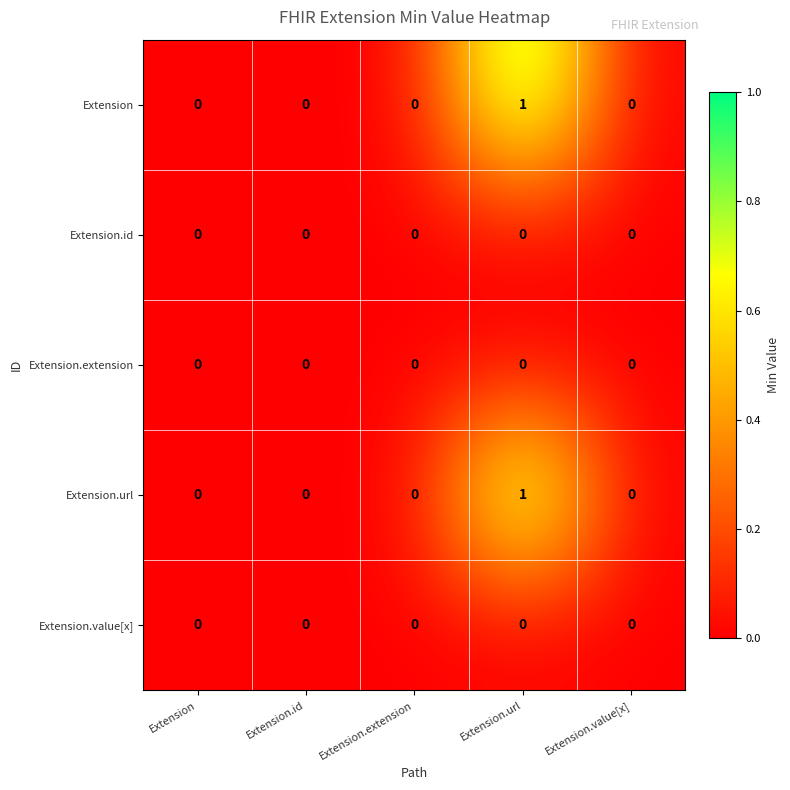

Reading left to right, extract all data points from this chart.

Extension: Extension=0	Extension.id=0	Extension.extension=0	Extension.url=1	Extension.value[x]=0
Extension.id: Extension=0	Extension.id=0	Extension.extension=0	Extension.url=0	Extension.value[x]=0
Extension.extension: Extension=0	Extension.id=0	Extension.extension=0	Extension.url=0	Extension.value[x]=0
Extension.url: Extension=0	Extension.id=0	Extension.extension=0	Extension.url=1	Extension.value[x]=0
Extension.value[x]: Extension=0	Extension.id=0	Extension.extension=0	Extension.url=0	Extension.value[x]=0